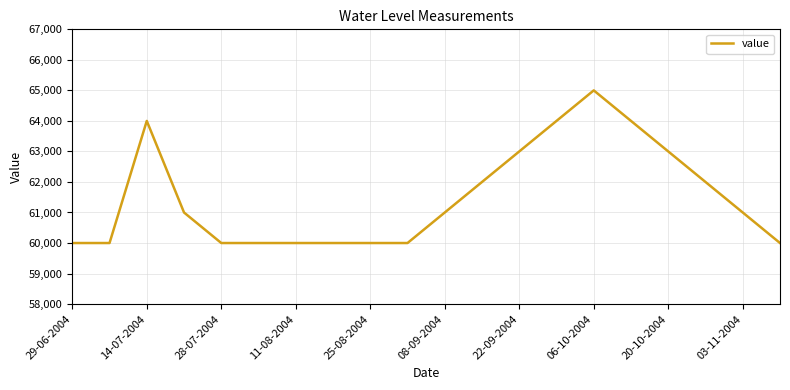

What is the smallest value displayed?

60000